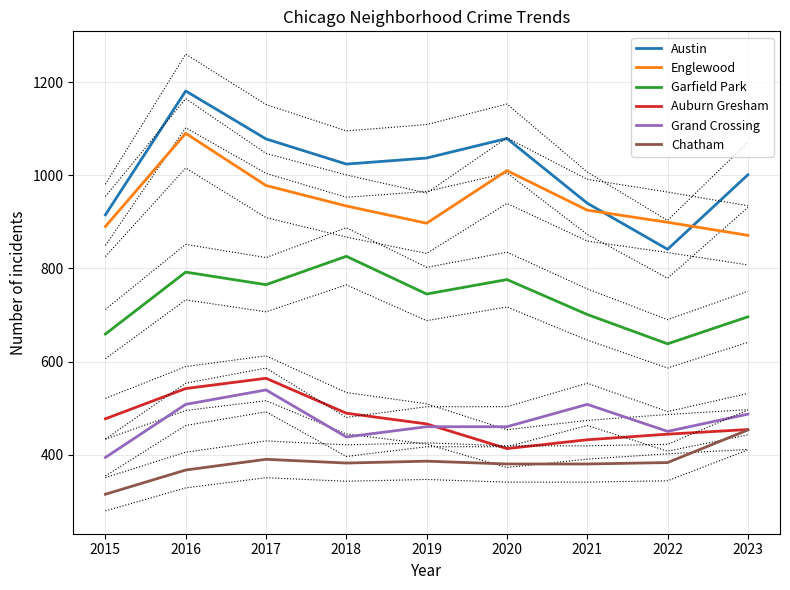

At which category does the chart reach its peak across all series?

2016